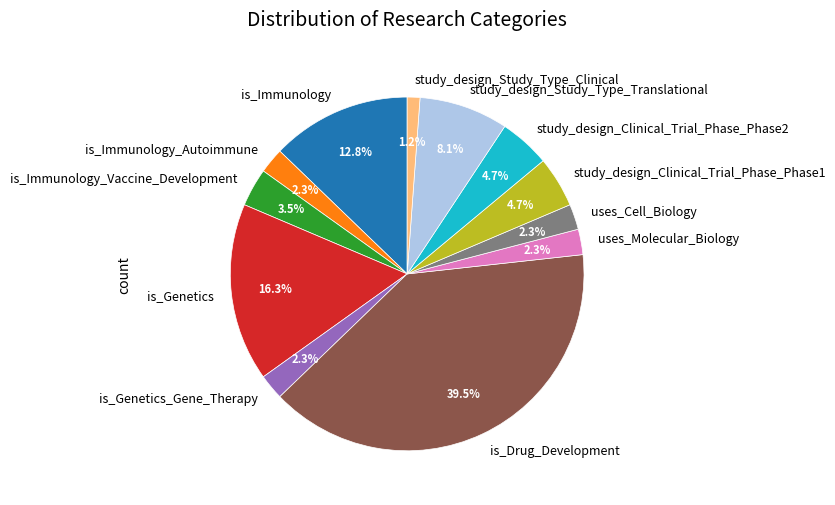

To the nearest percent, what is the difference between the largest and smallest slice percentages?

38%